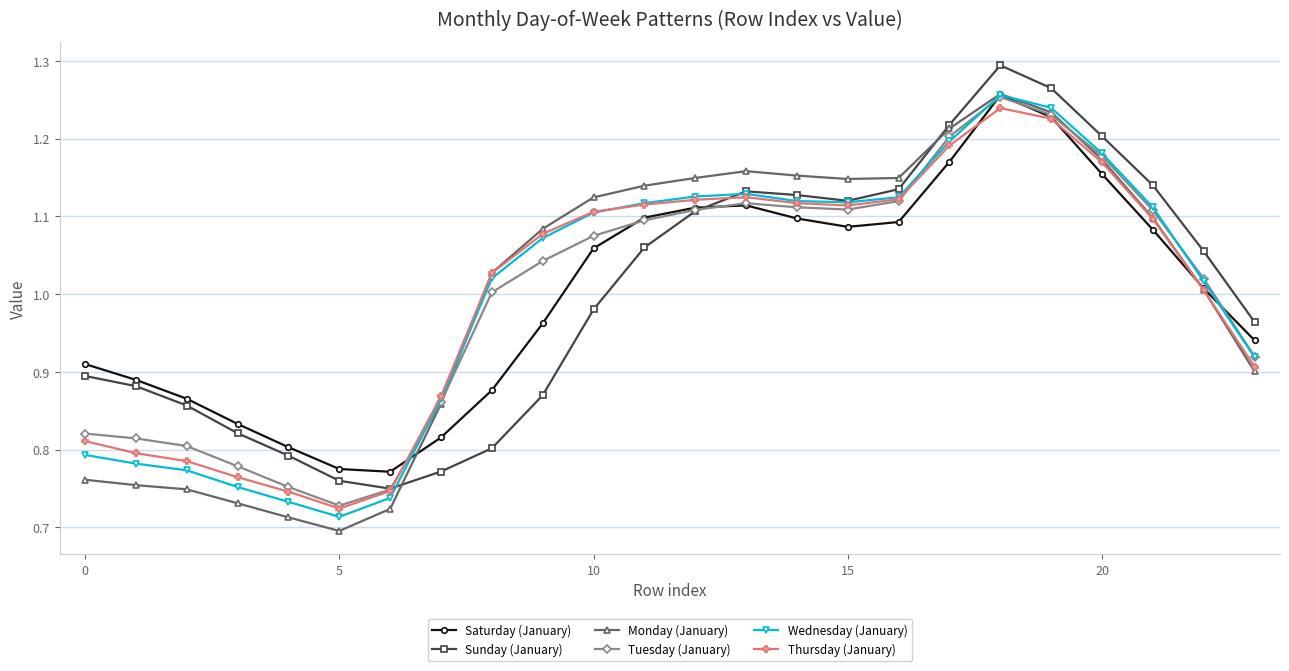

At how many categories does at least one series exceed 0?

24